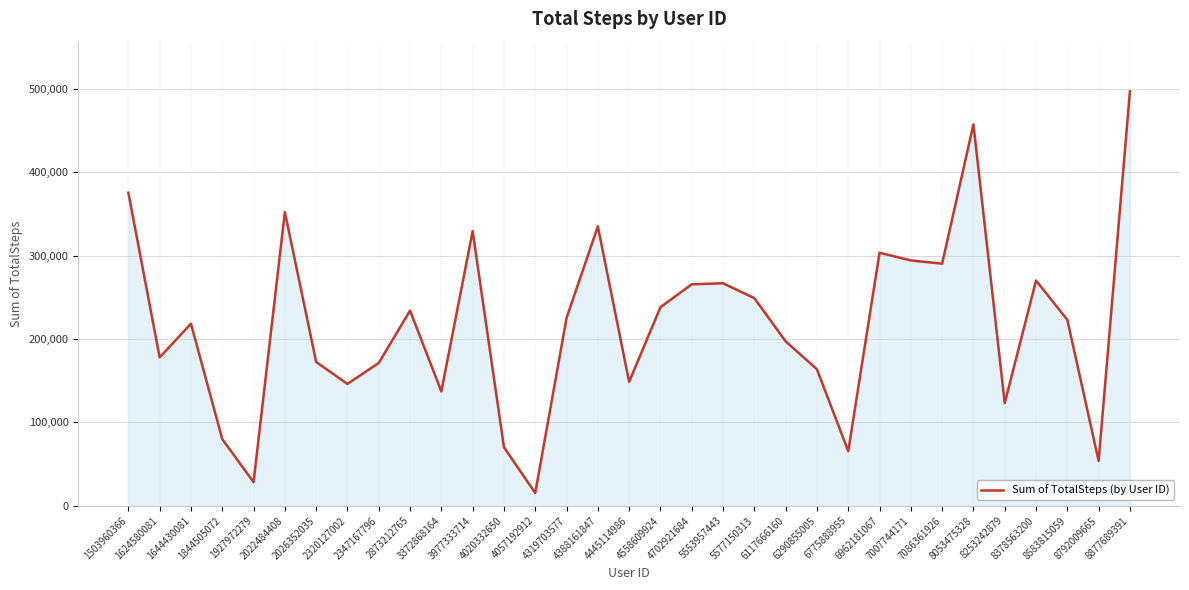

What is the greatest value displayed?

497241